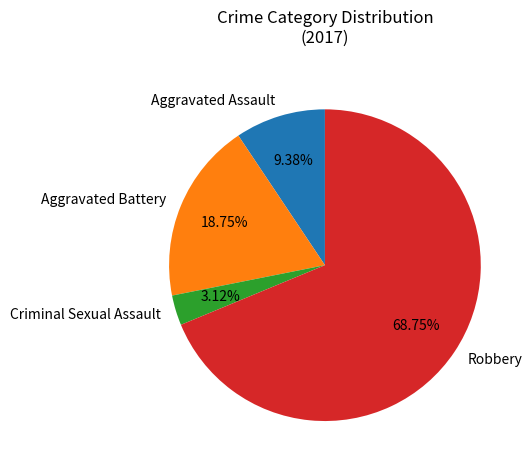

To the nearest percent, what is the combined percentage of Aggravated Assault and Robbery?

78%